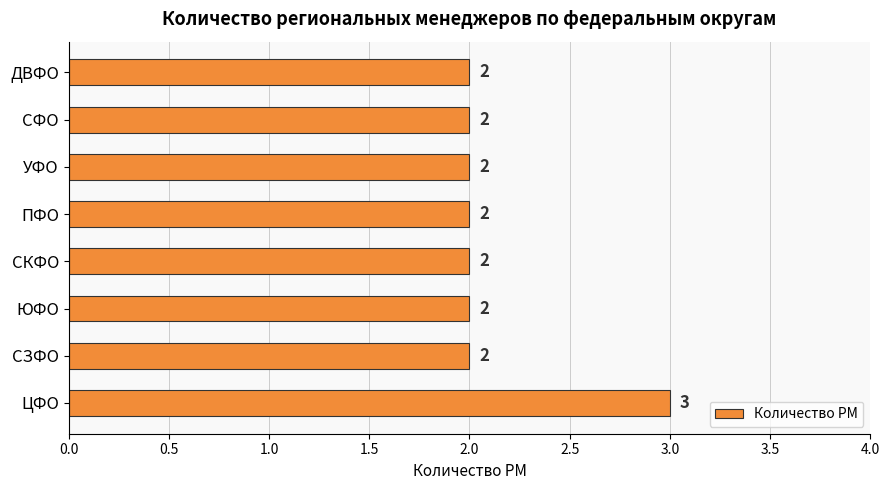

How many data points are above 2?

1